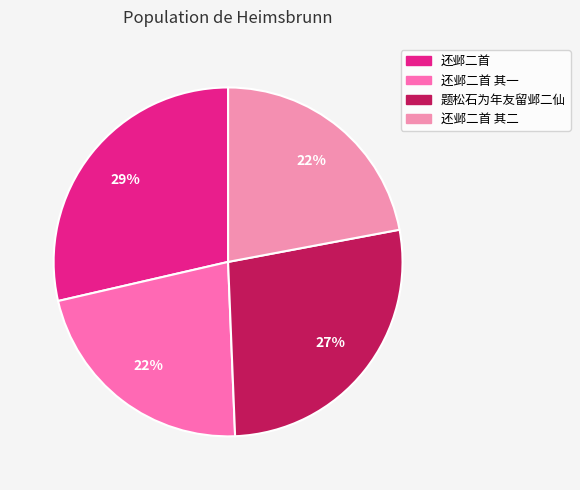

Does any single category account for the majority?

No